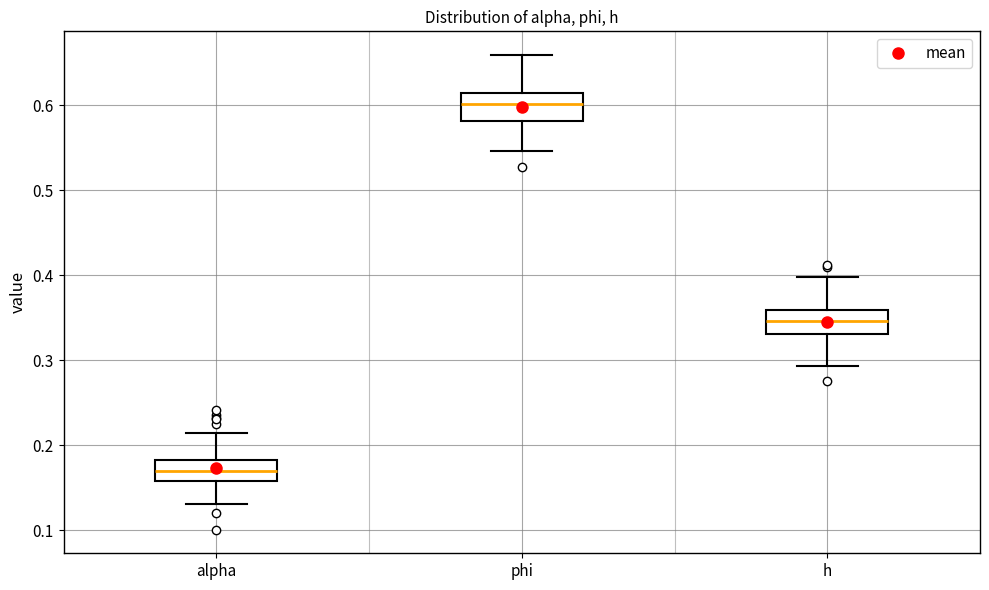

Where does the upper whisker of the box for alpha end on the y-axis? The values are not printed on the chart, so give them approximately, as read against the axis.

0.22